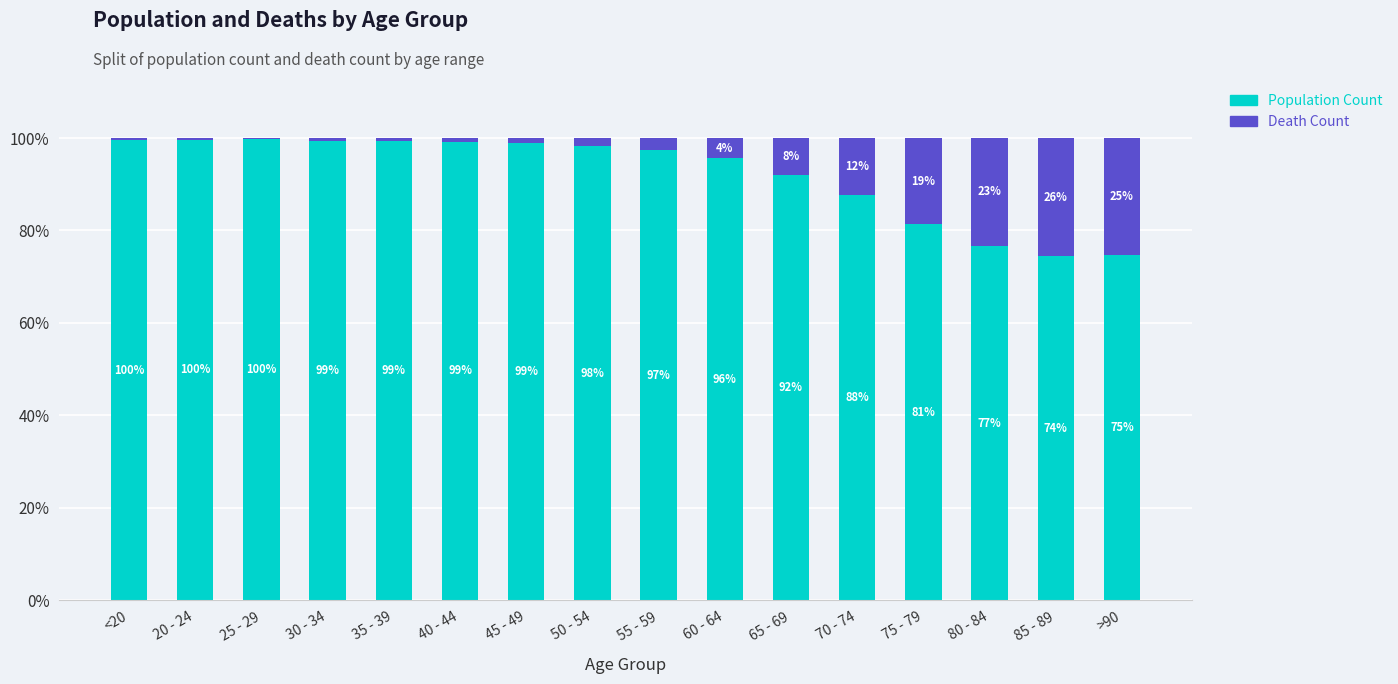

What is the total value across all series at >90?

100.0